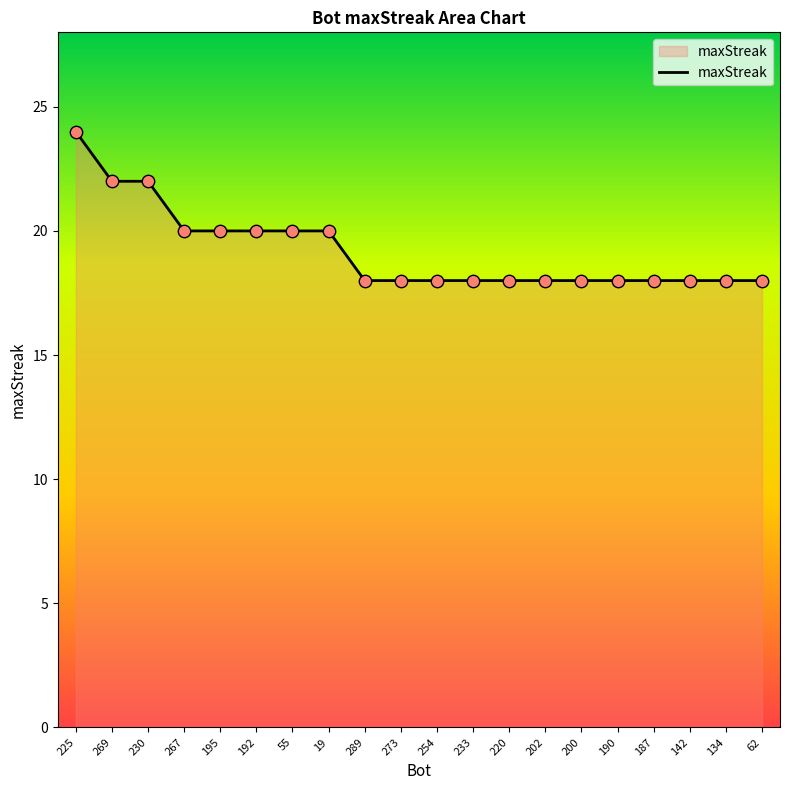

What is the ratio of the value at 267 to the value at 273?

1.1